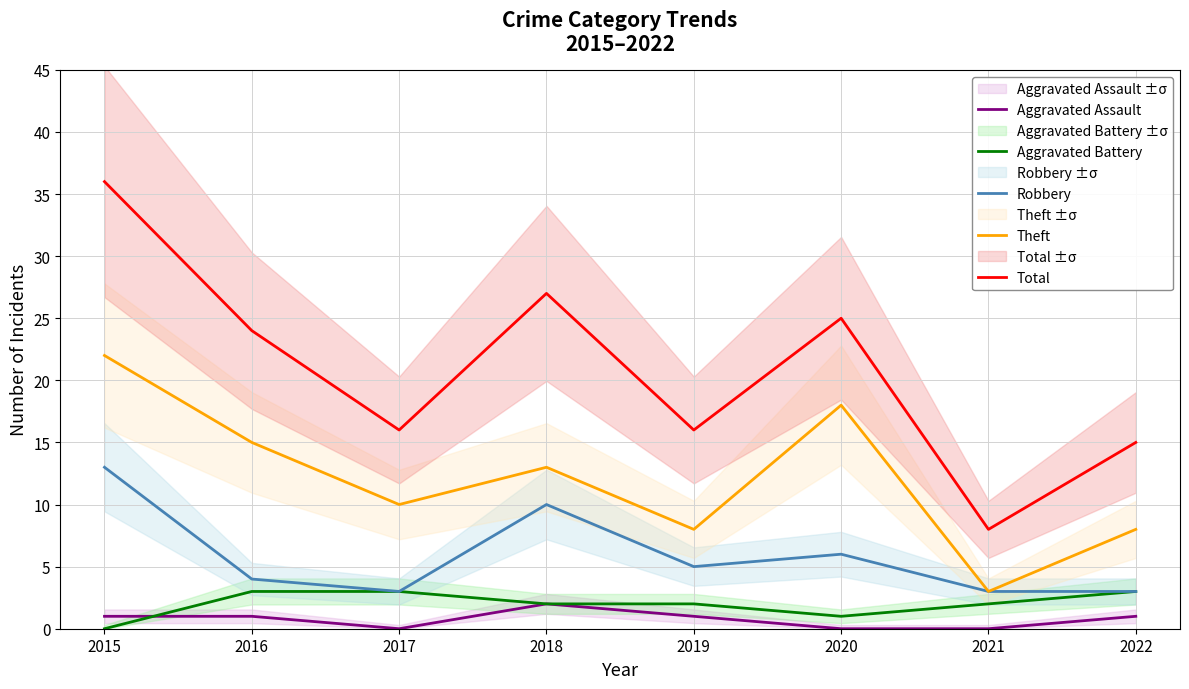

True or false: Total and Aggravated Battery intersect in this chart.

False